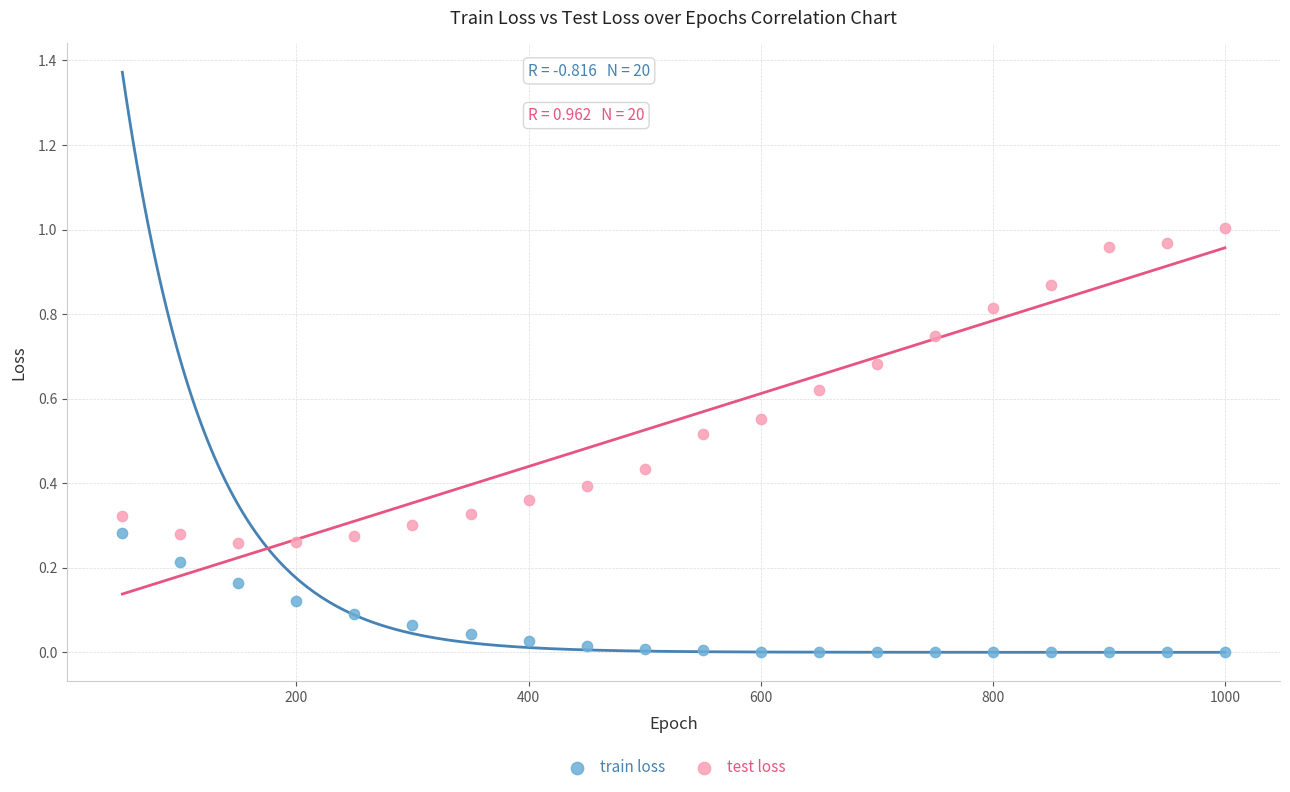

What is the X range (max minus min) for the scatter plot?

950.0